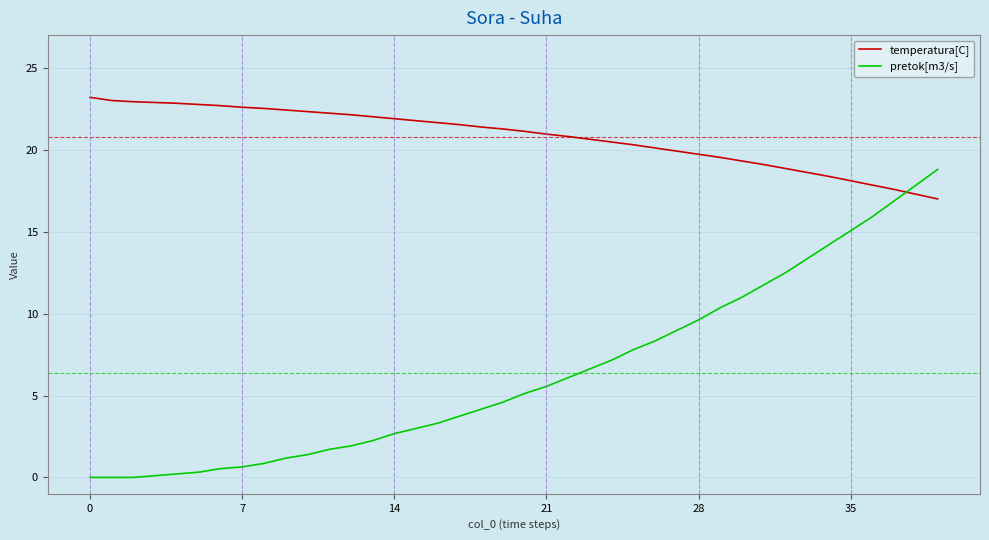

Which series has the largest total across all categories?

temperatura[C]